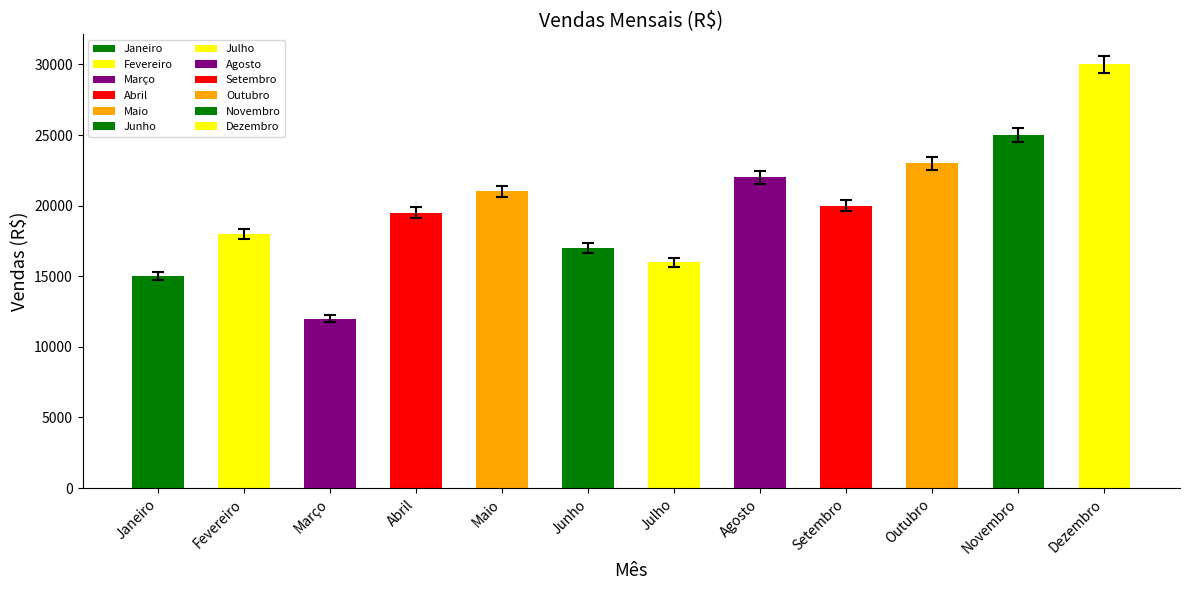

At which label is the value closest to 21000?

Maio